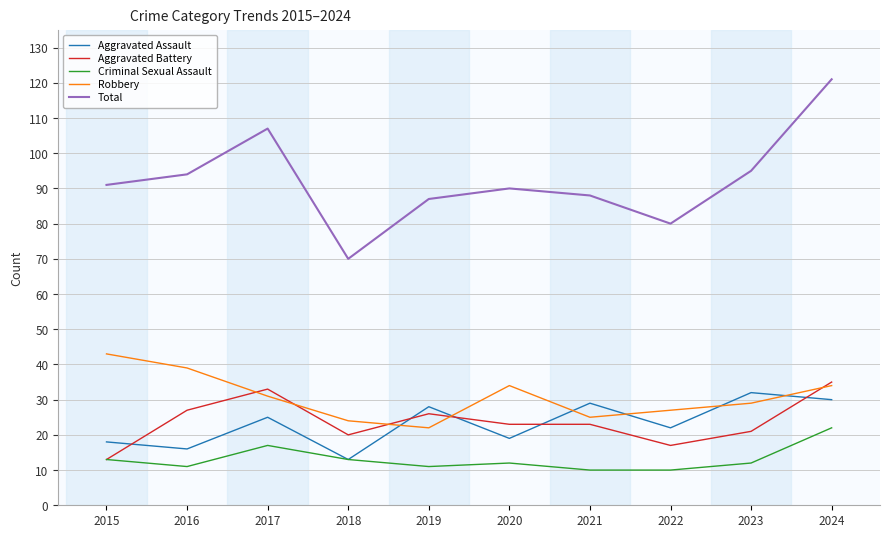

True or false: Aggravated Battery has more than 0 points higher than both neighbors.

True